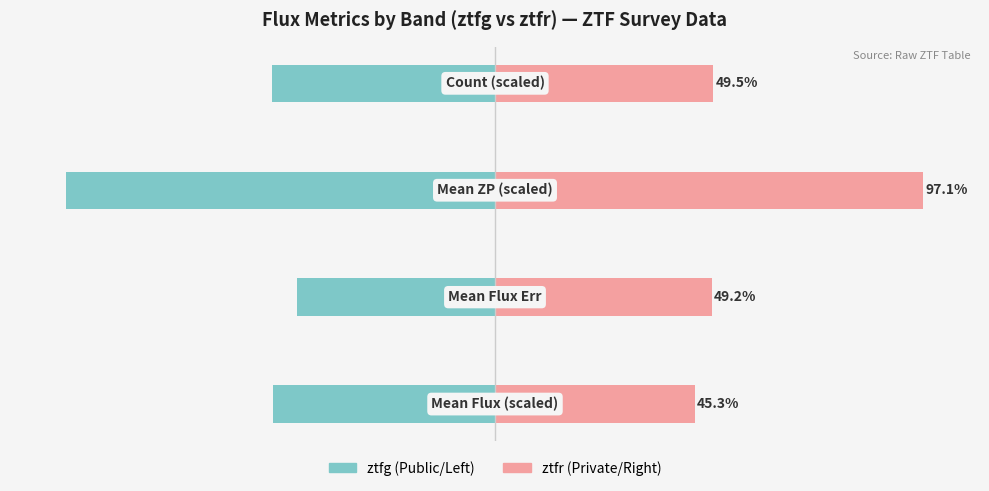

At 0, list the series in order from smallest to largest.

ztfg, ztfr